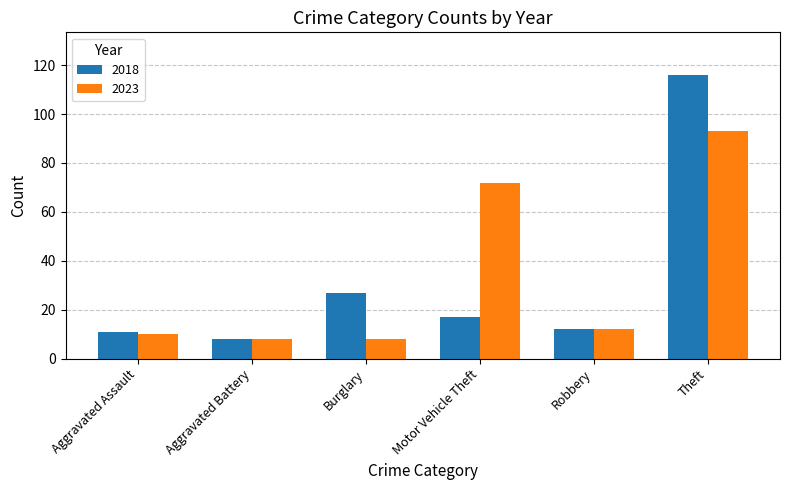

Between Burglary and Theft, which series saw the biggest shift?

2018